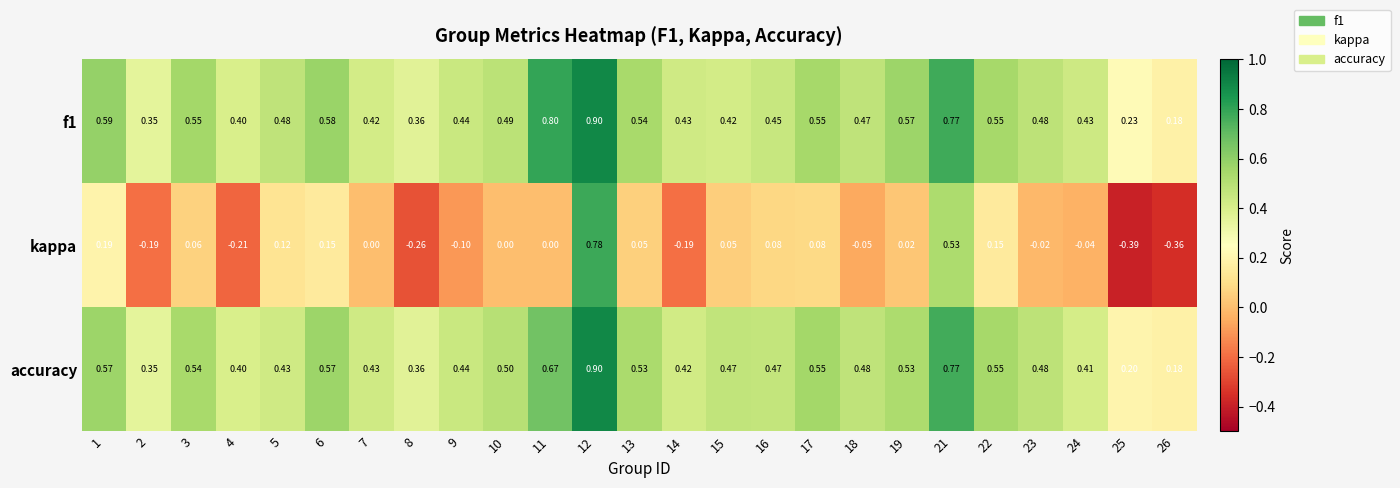

Between 5 and 21, which series saw the biggest shift?

kappa